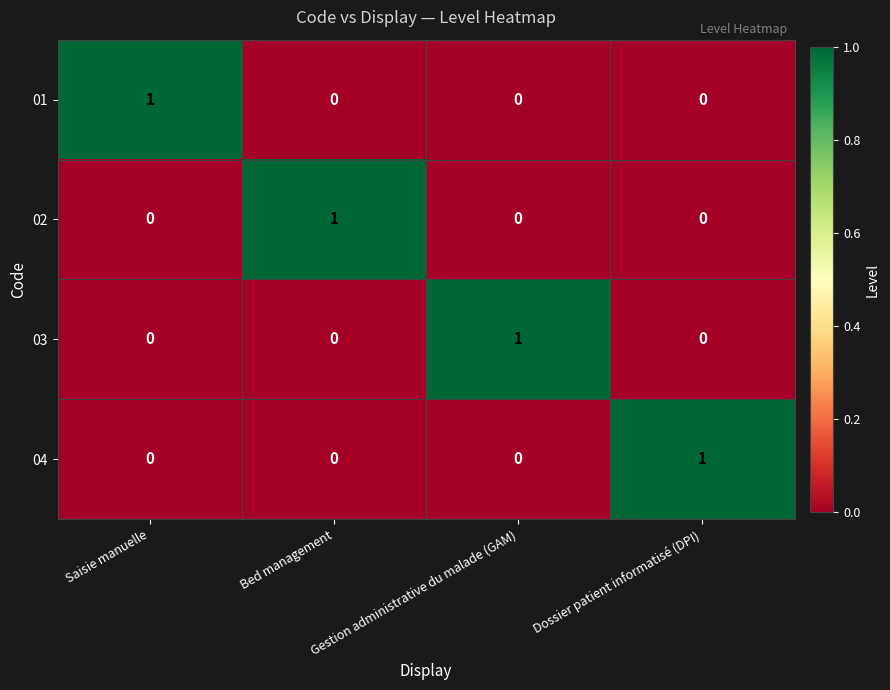

How many 01 values are between 0 and 1?

4